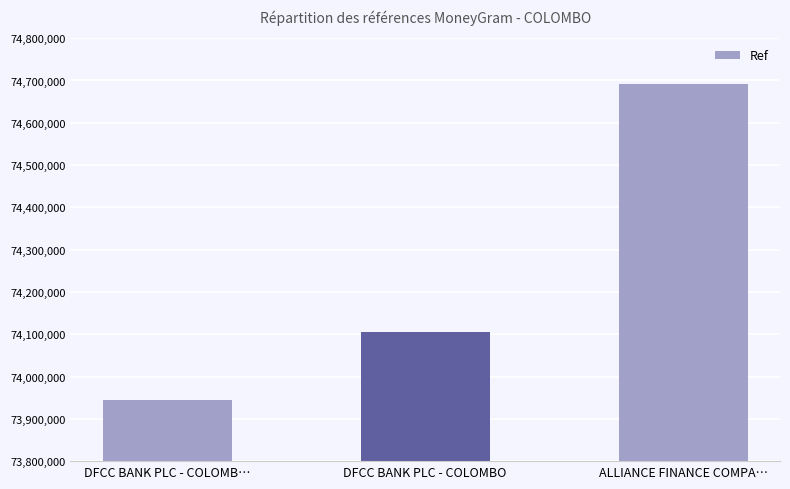

How many bars are there in total?

3